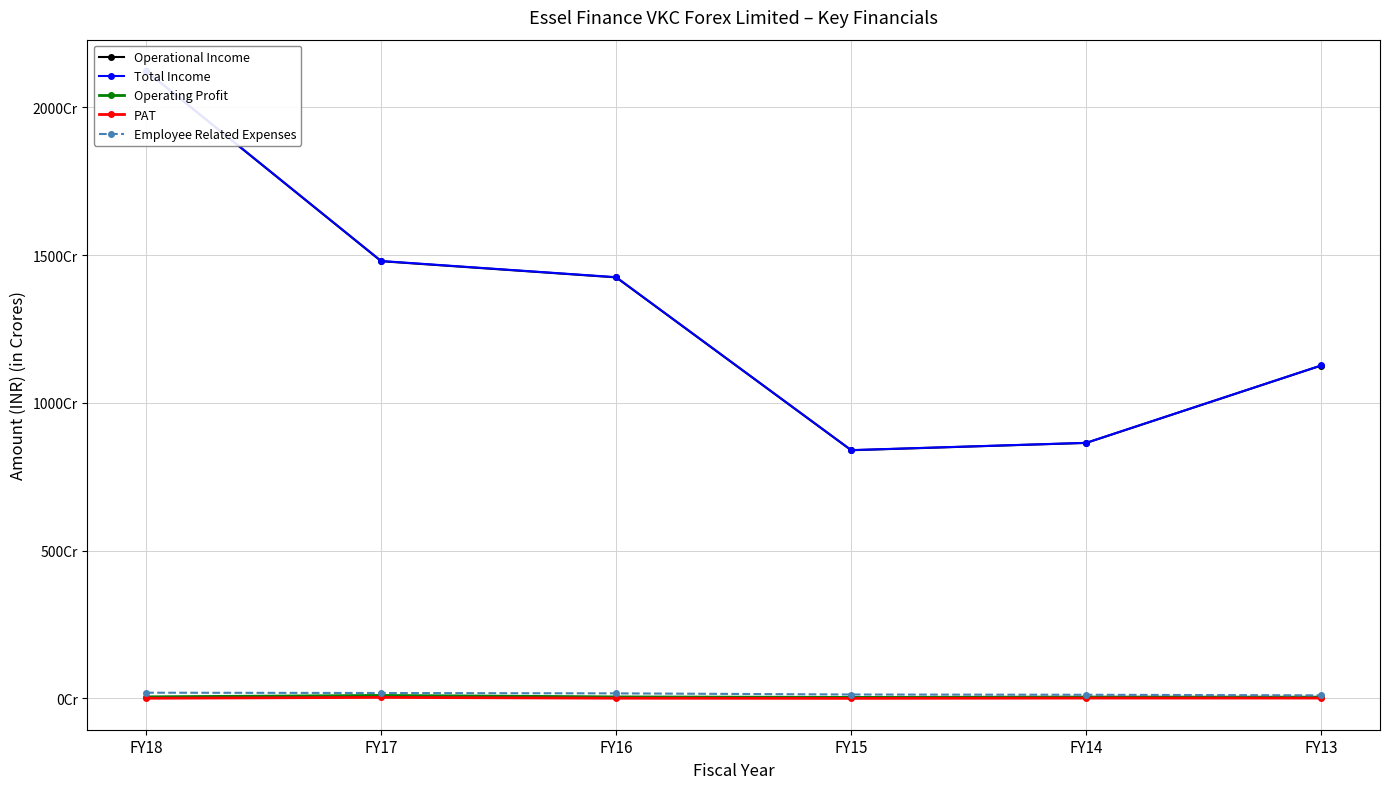

Where does the Total Income series first go above 14251704000?

FY18